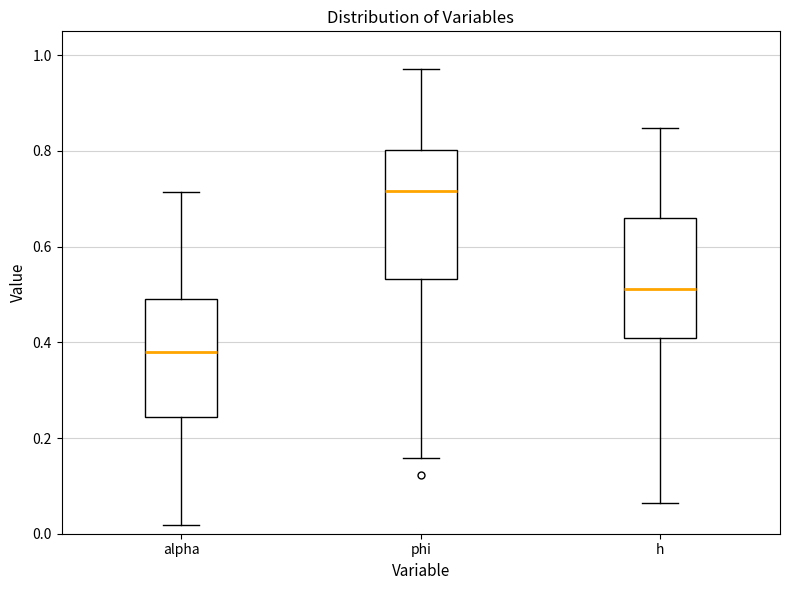

Where does the lower whisker of the box for alpha end on the y-axis? The values are not printed on the chart, so give them approximately, as read against the axis.

0.02